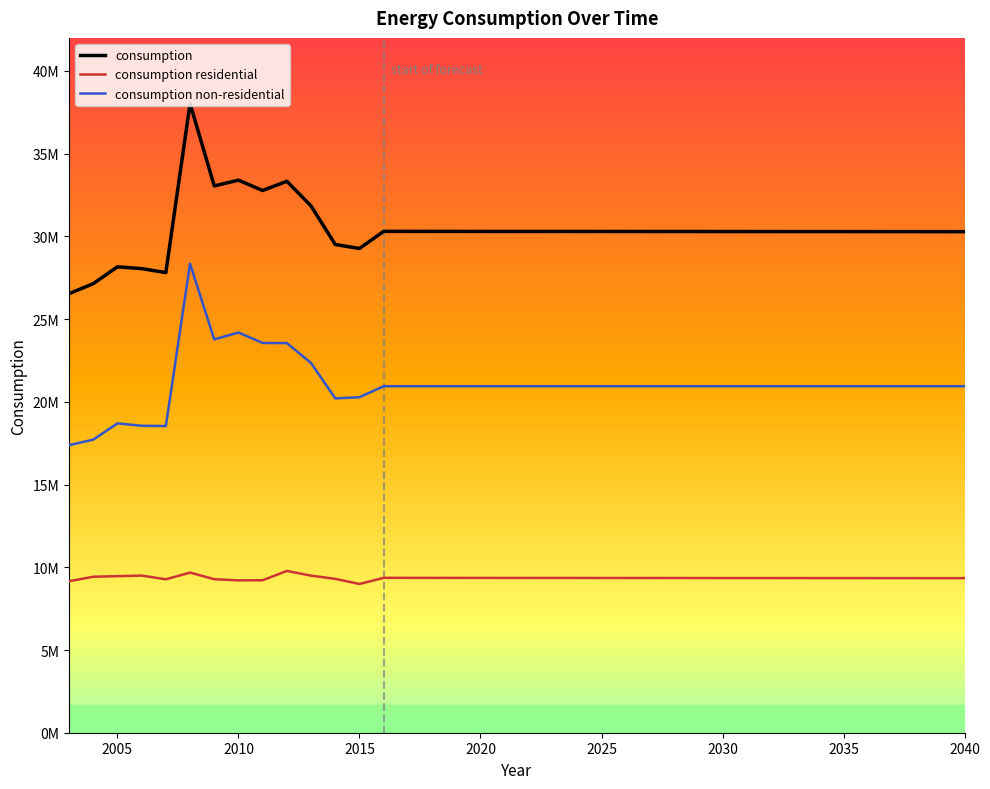

Which series has the largest total across all categories?

consumption